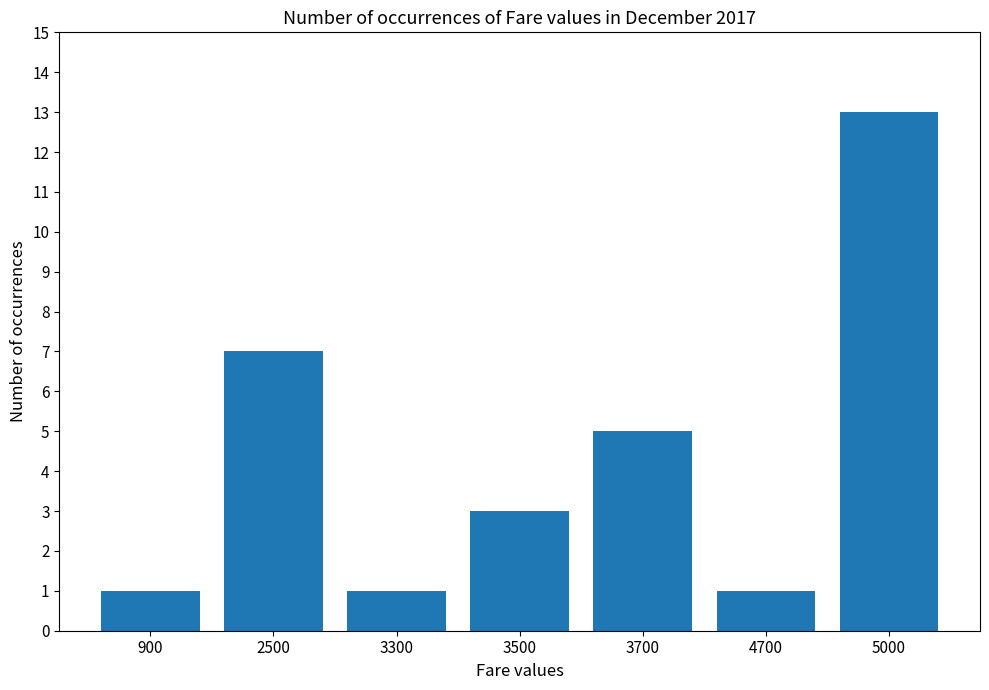

The chart shows a value of 21 at 5000. True or false?

False